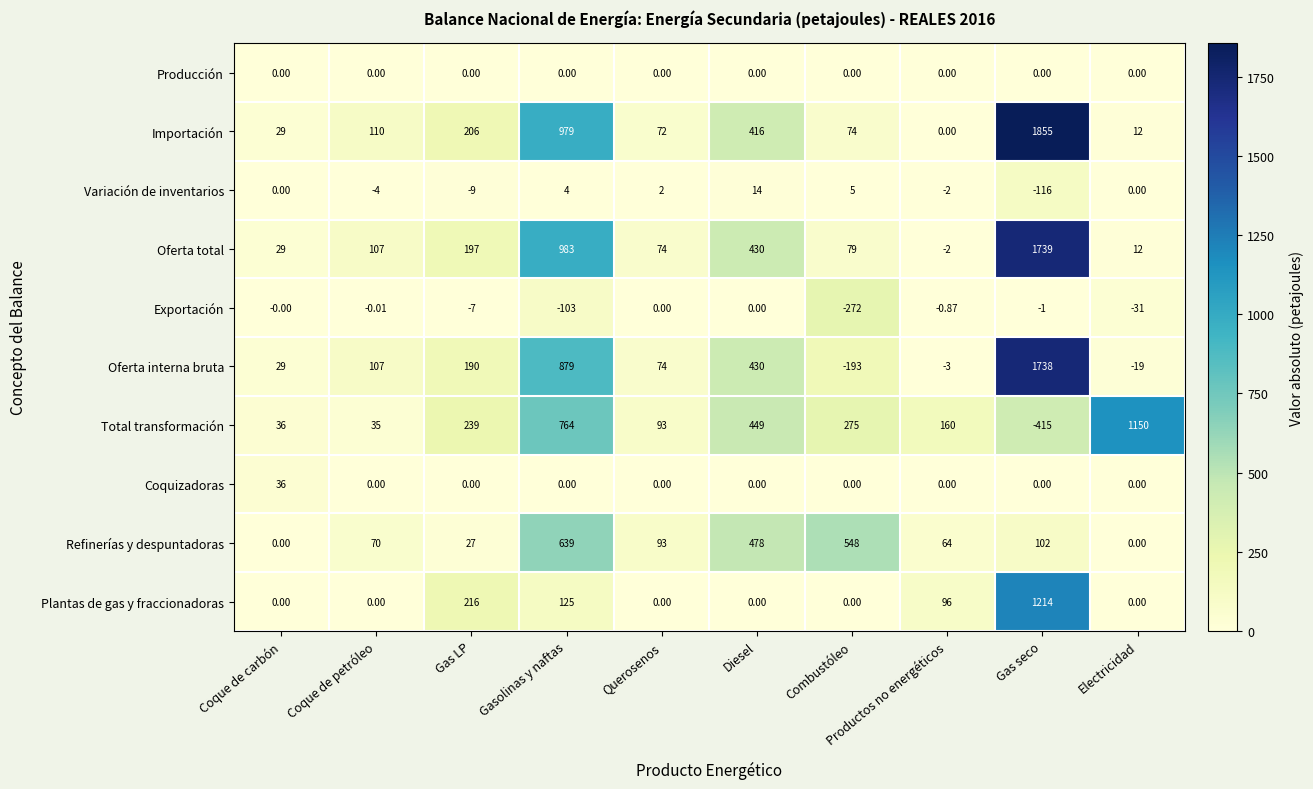

Which series has the largest total across all categories?

Importación